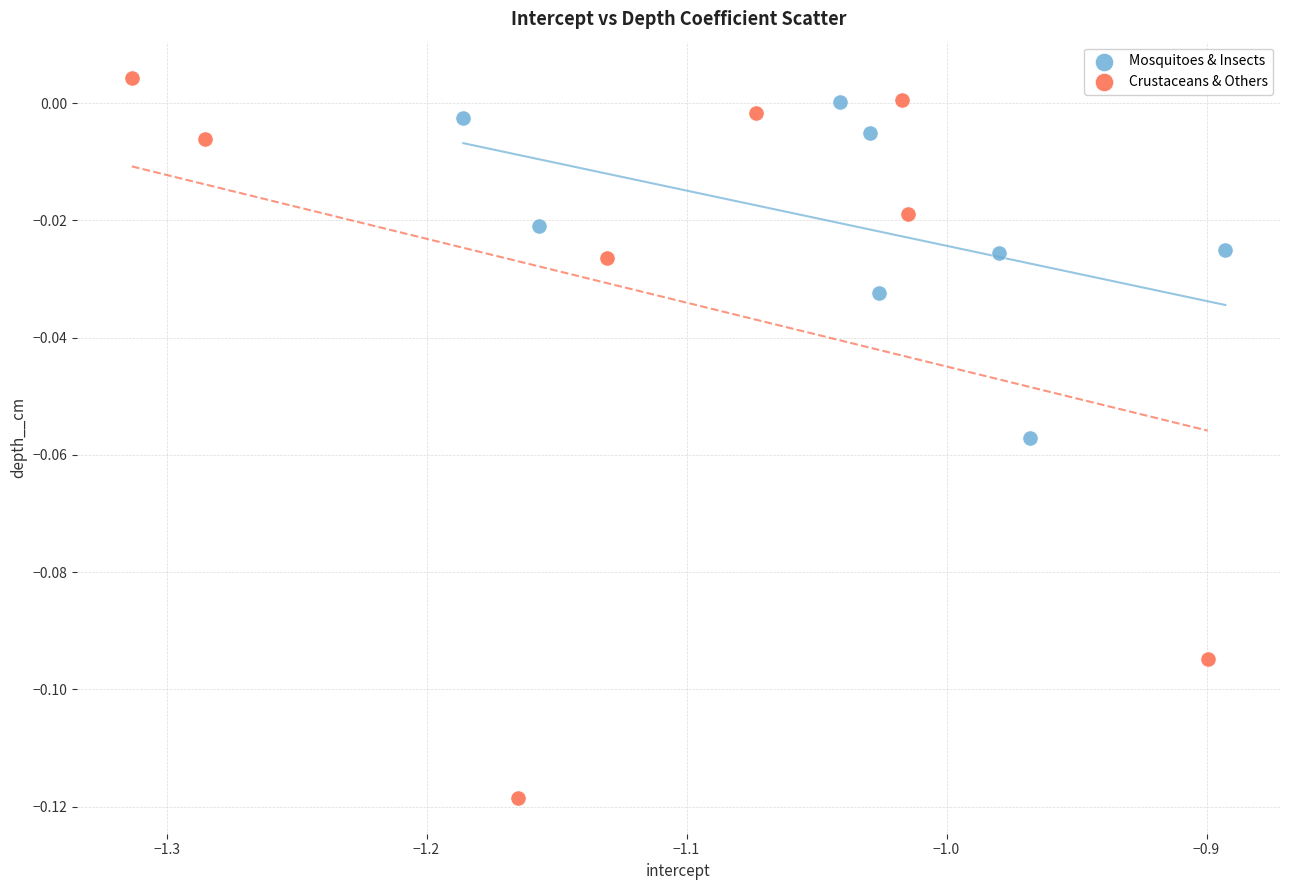

Which series reaches the minimum Y coordinate?

Crustaceans & Others